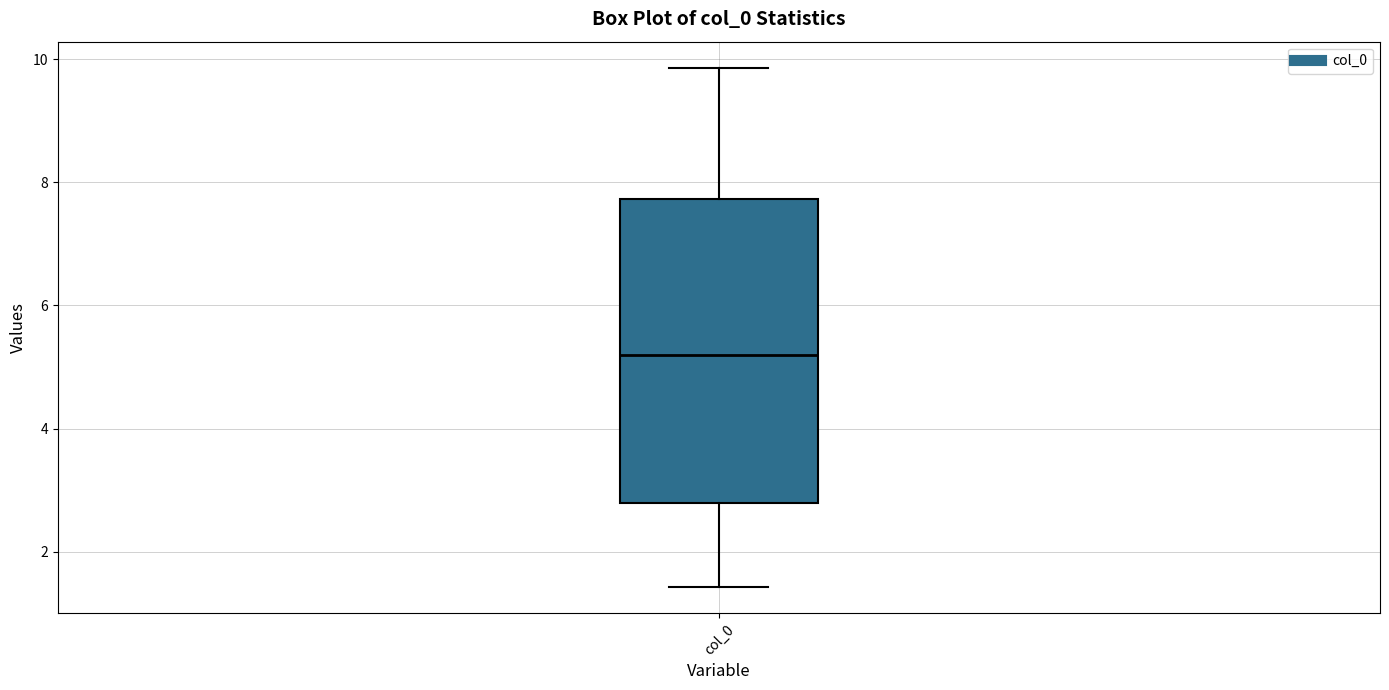

Read this box plot against the y-axis: the position of the median line, the range covered by the box, and the ends of both whiskers. The values are not printed on the chart, so give them approximately, as read against the axis.

median 5.2, box 2.8 to 7.8, whiskers 1.4 to 9.8